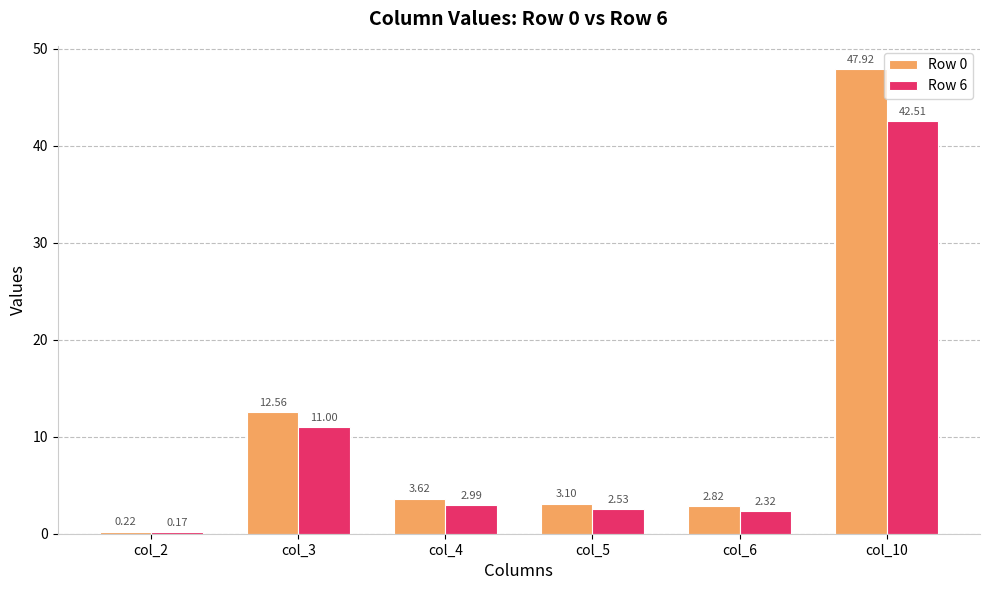

What is the difference between the highest and lowest values at col_10?

5.4